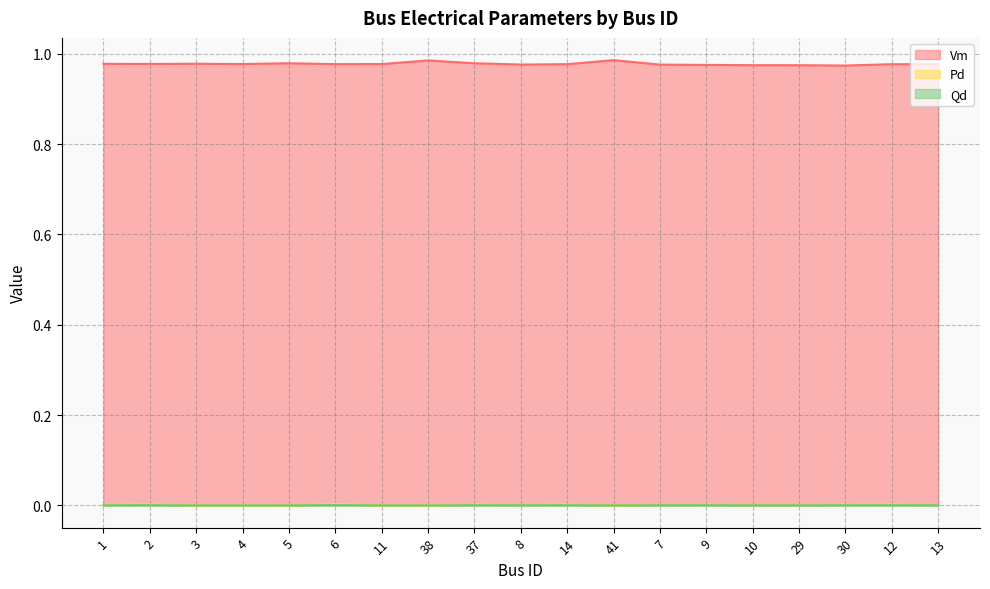

Where is the first local maximum for Qd?

2